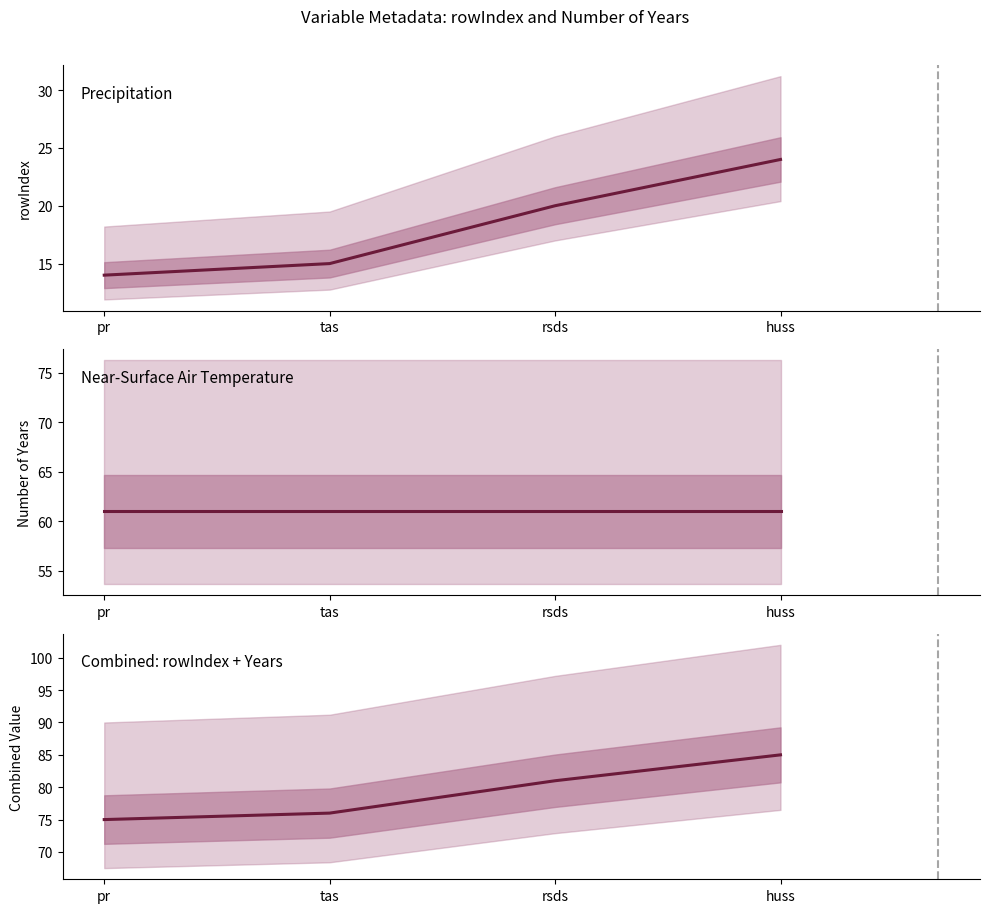

What is the difference between the highest and lowest values at tas?

61